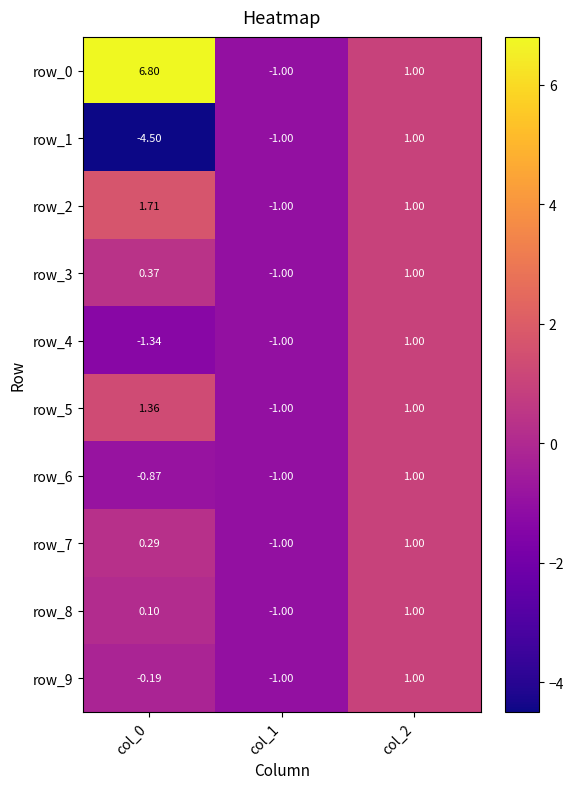

What is the lowest value of the row_9 series?

-1.0